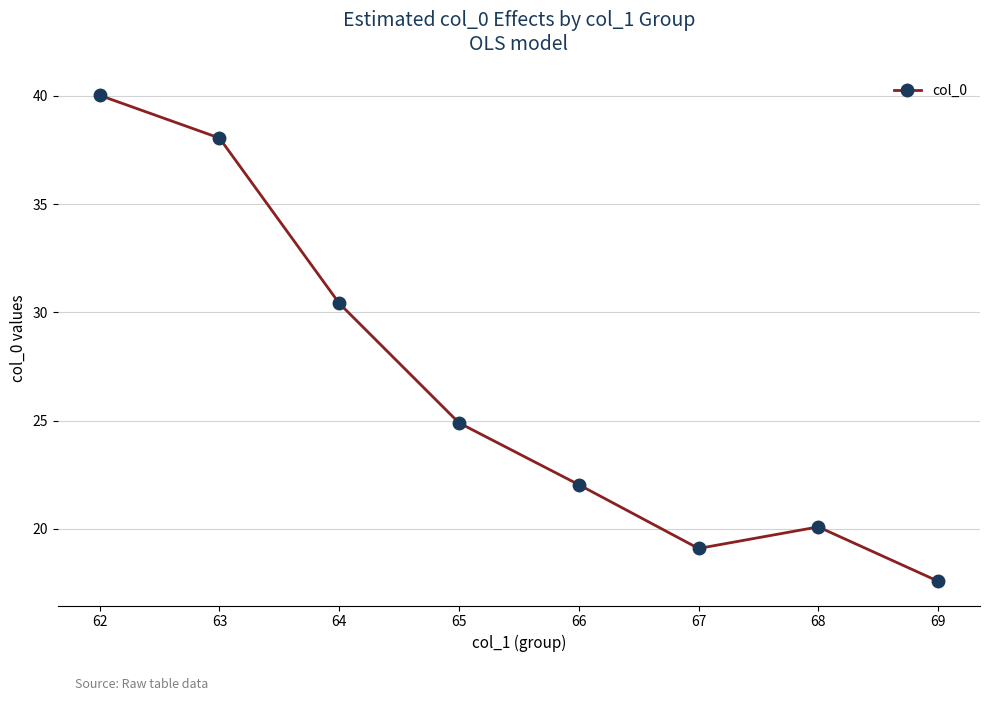

Reading left to right, list all the values displayed in this chart.

40.0	38.1	30.4	24.9	22.0	19.1	20.1	17.6